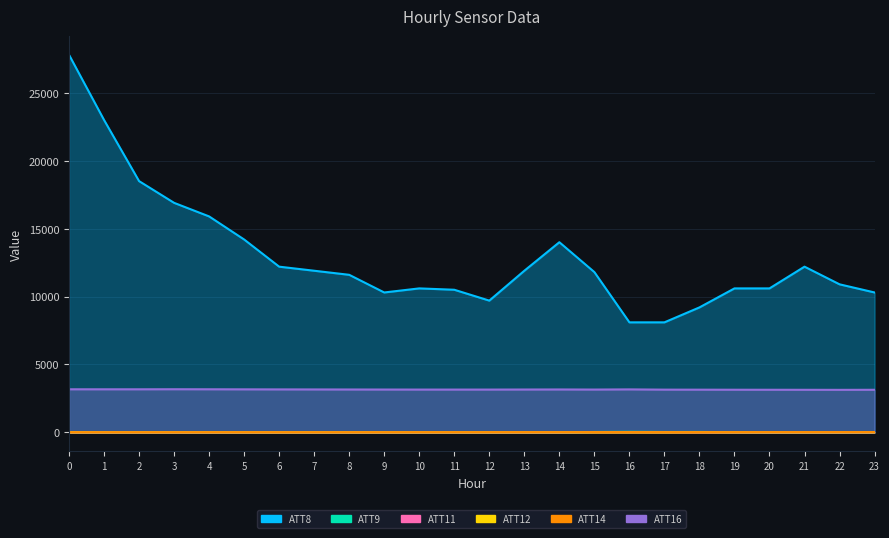

In ATT12, how many points are higher than both neighbors (excluding endpoints)?

5